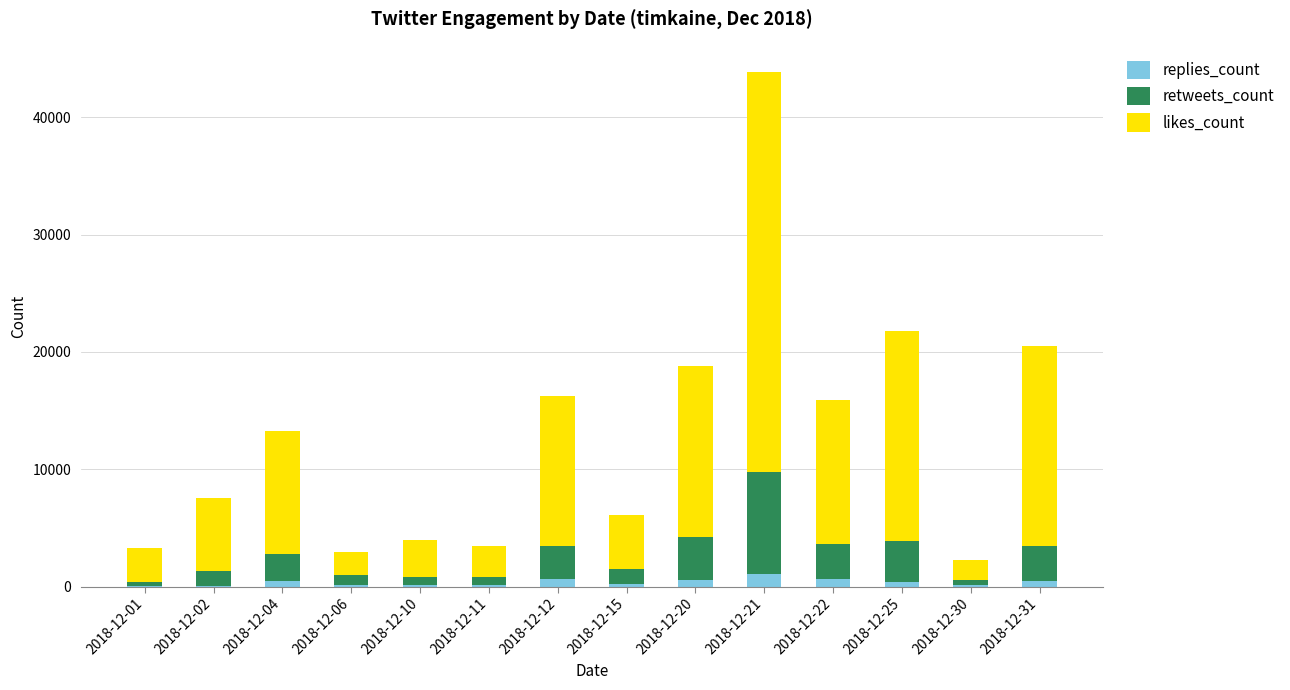

What is the highest value of the replies_count series?

1048